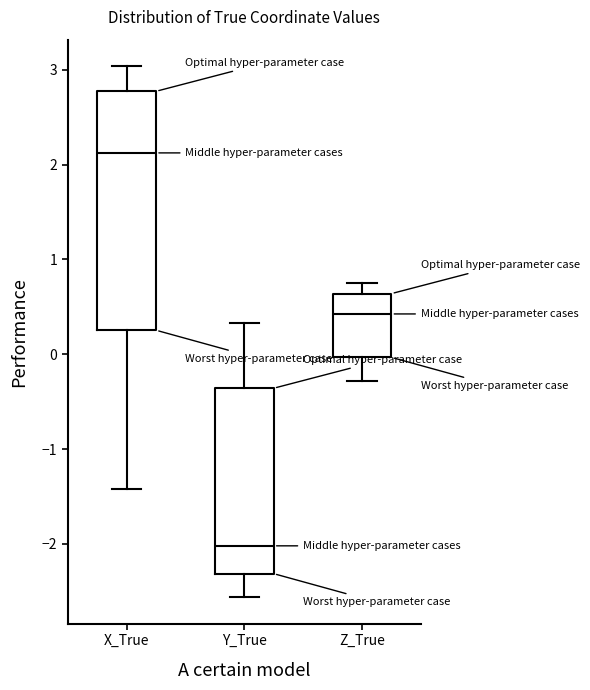

Reading left to right, read every box against the y-axis: the position of its median line, the range the box covers, and the ends of its whiskers. The values are not printed on the chart, so give them approximately, as read against the axis.

X_True: median 2.1, box 0.3 to 2.8, whiskers -1.4 to 3.0
Y_True: median -2.0, box -2.3 to -0.4, whiskers -2.6 to 0.3
Z_True: median 0.4, box 0.0 to 0.6, whiskers -0.3 to 0.8